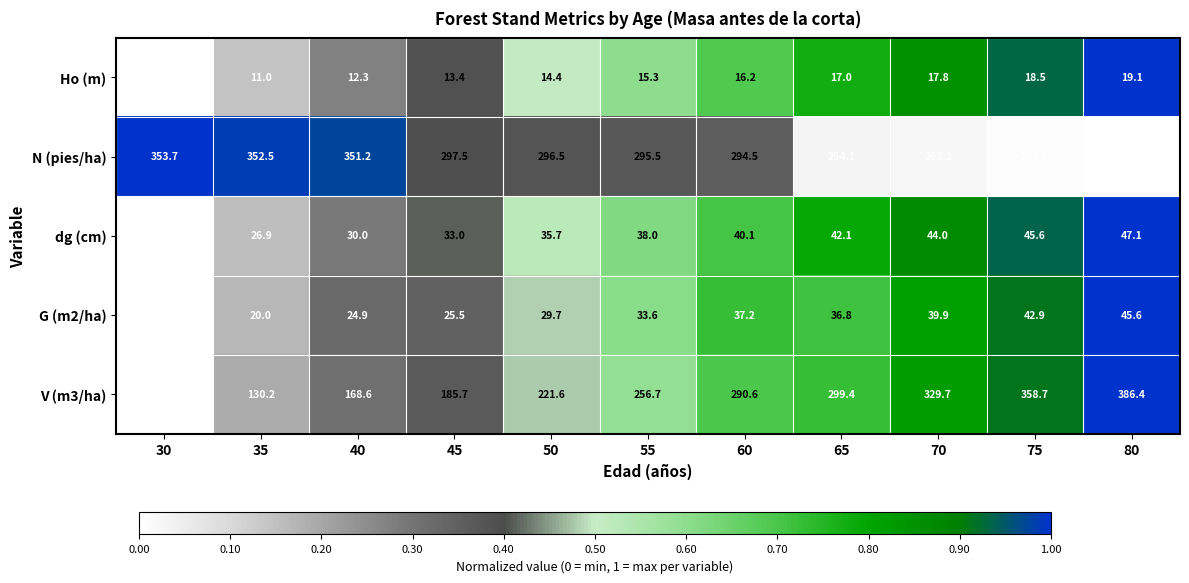

What is the spread (max minus min) of values at 45?

284.1